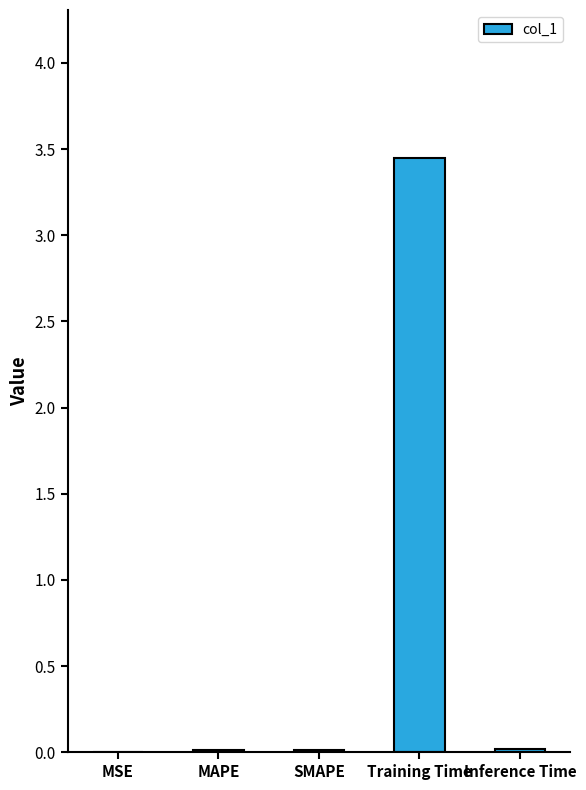

What is the sum of all values?

3.5